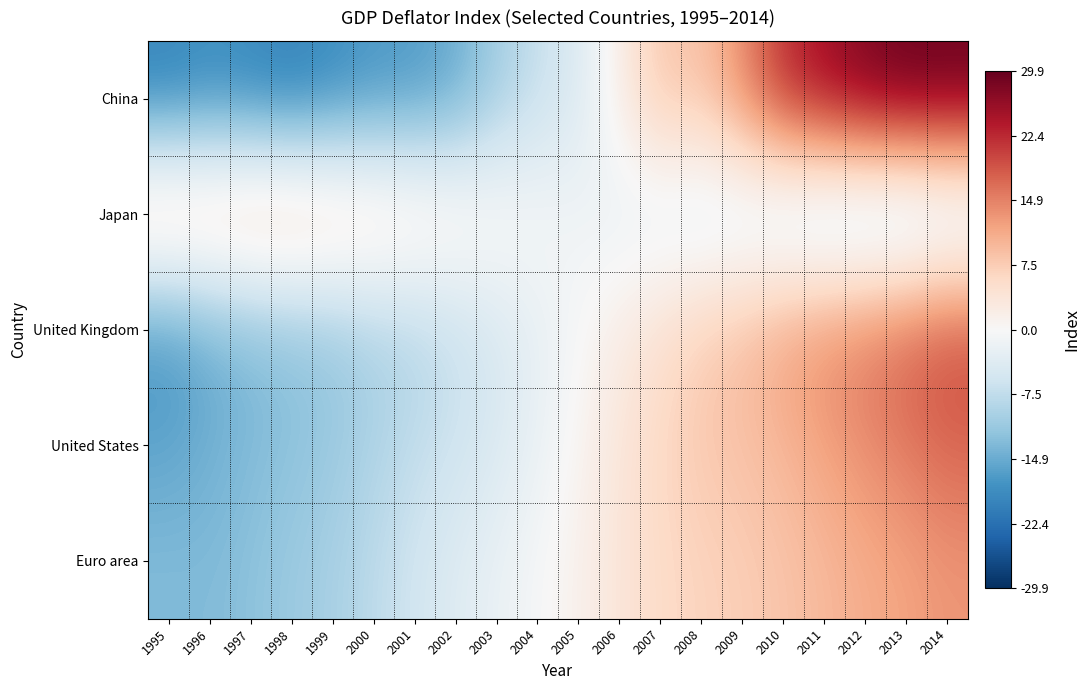

Between 1998 and 2007, which series saw the biggest shift?

China